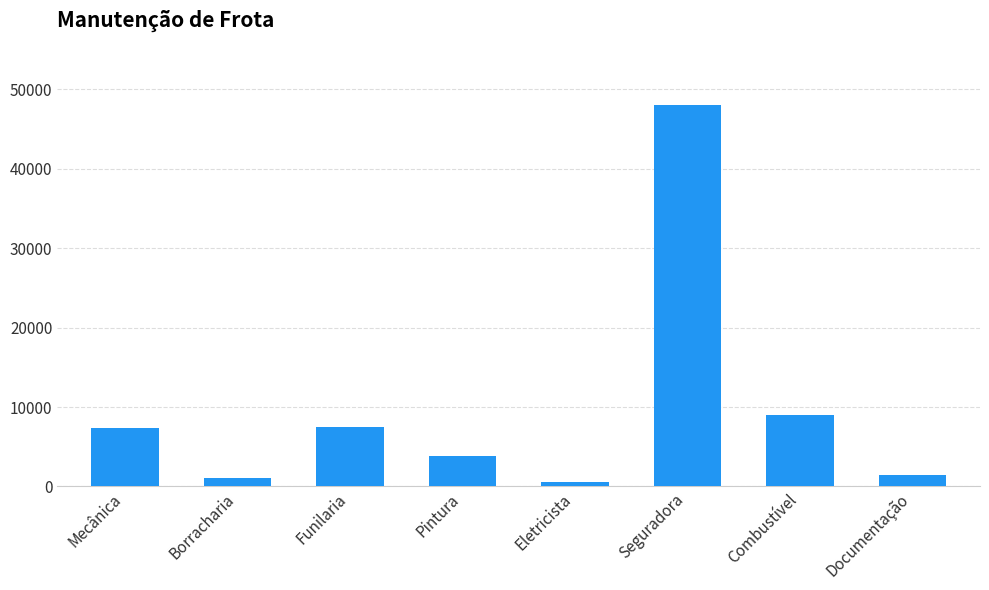

Between Funilaria and Borracharia, which is larger?

Funilaria